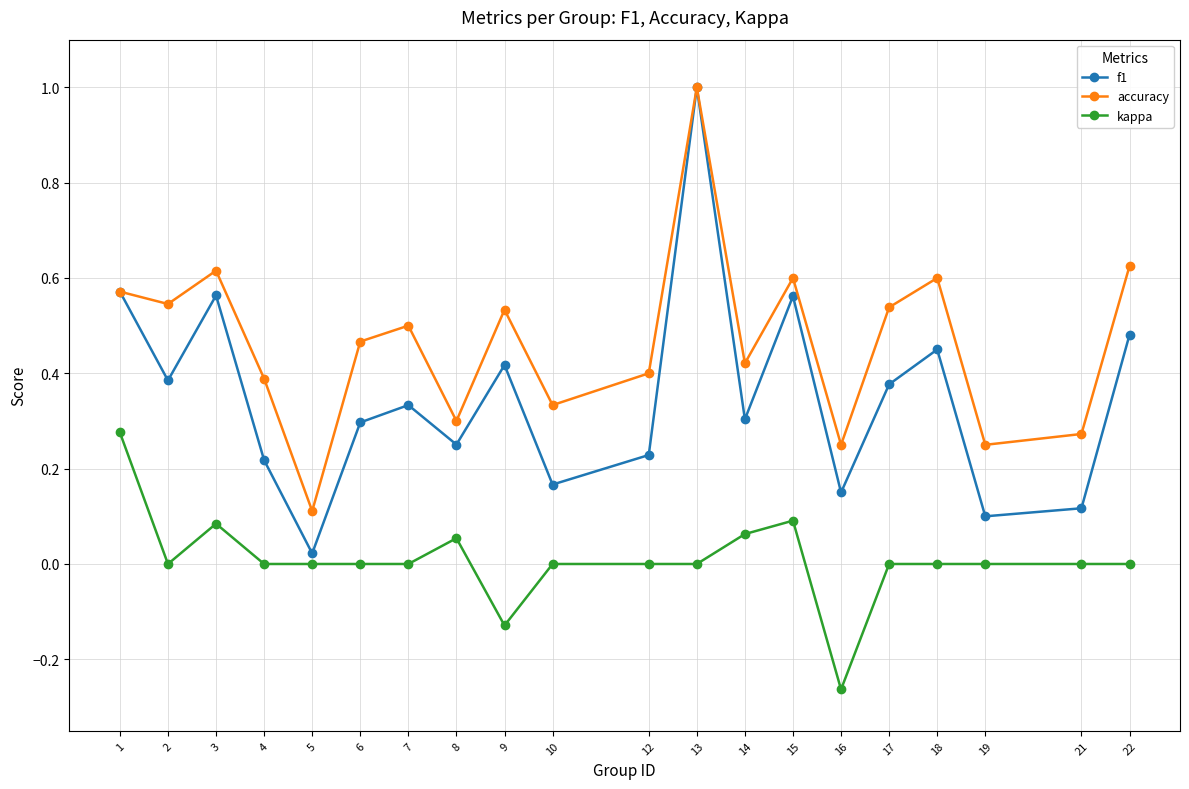

True or false: kappa and accuracy cross at least once.

False